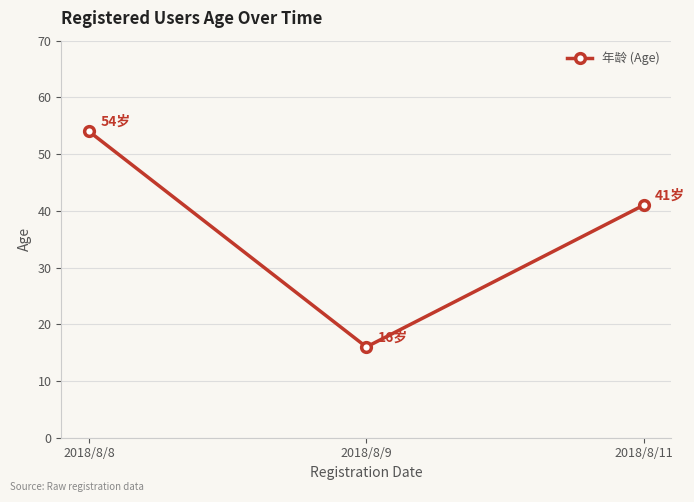

Reading right to left, extract all data points from this chart.

2018/8/11=41	2018/8/9=16	2018/8/8=54